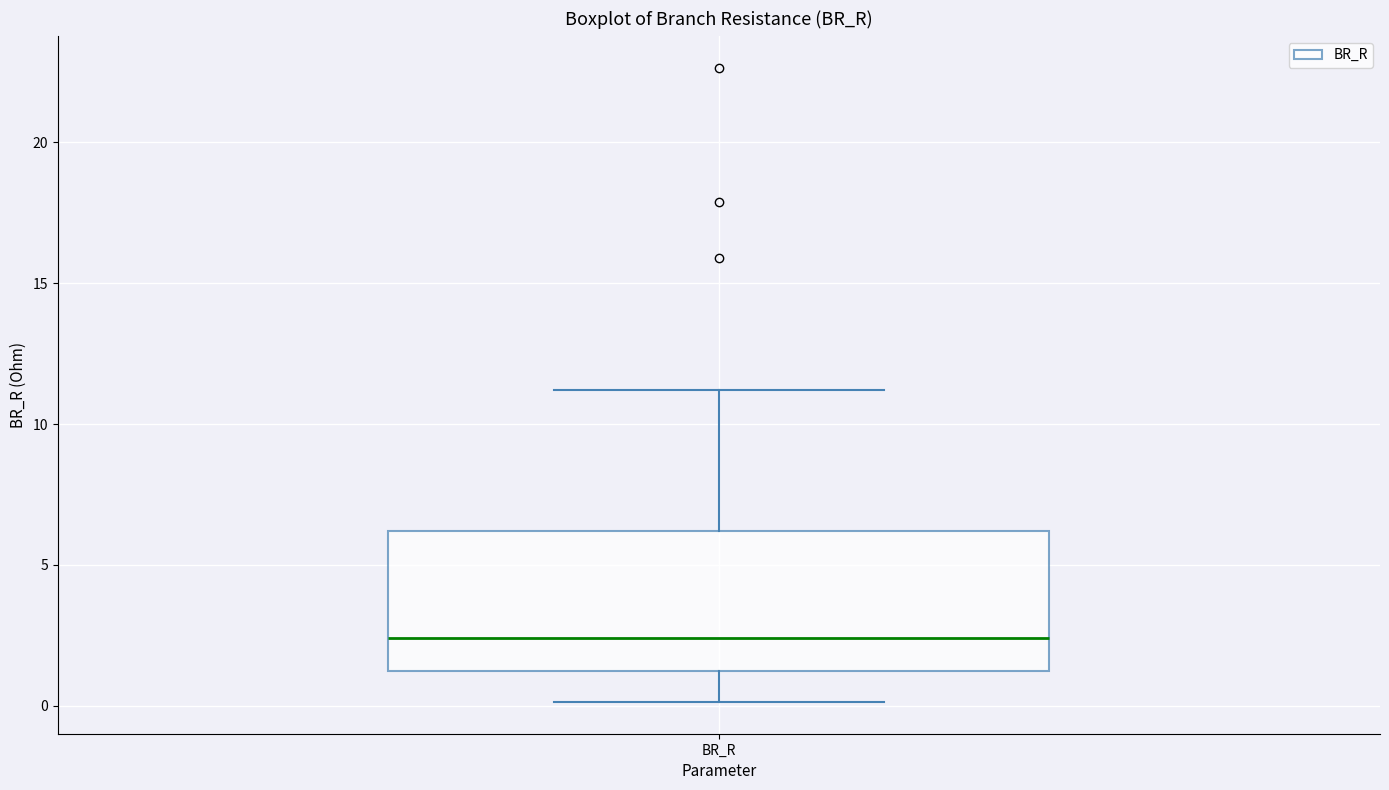

Read this box plot against the y-axis: the position of the median line, the range covered by the box, and the ends of both whiskers. The values are not printed on the chart, so give them approximately, as read against the axis.

median 2.5, box 1.0 to 6.0, whiskers 0.0 to 11.0